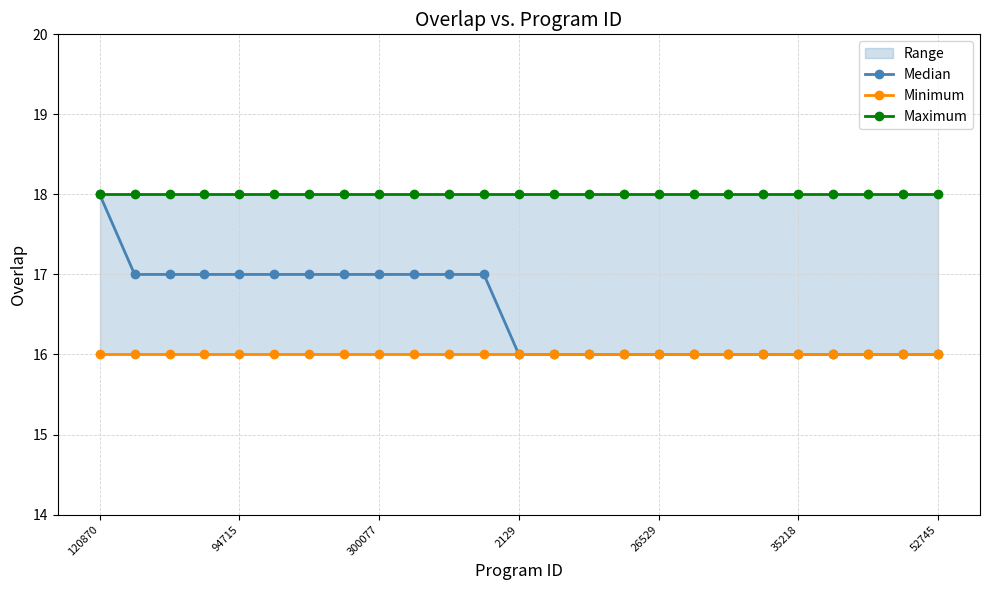

The Median series shows 17 at 10. True or false?

True